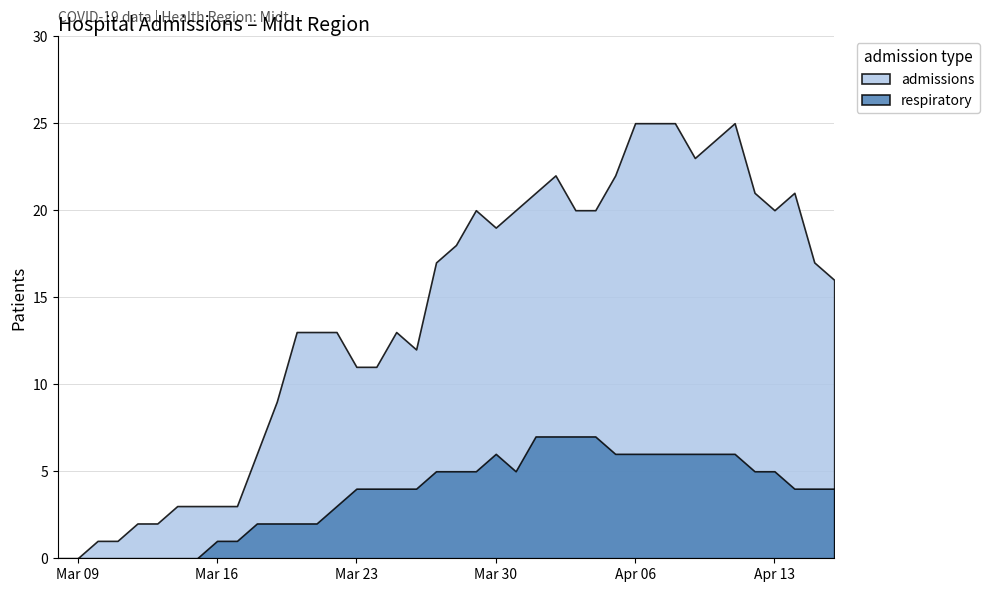

List the series in order of their overall mean, highest first.

admissions, respiratory